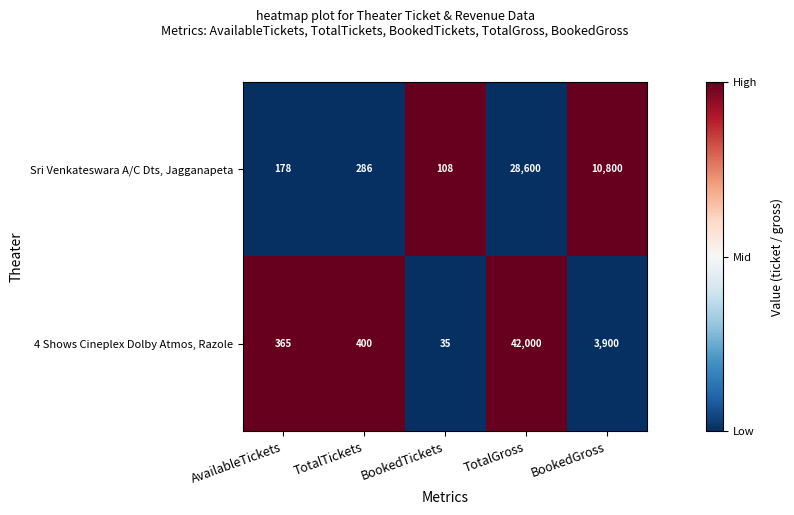

What is the average value of the 4 Shows Cineplex Dolby Atmos, Razole series?

9340